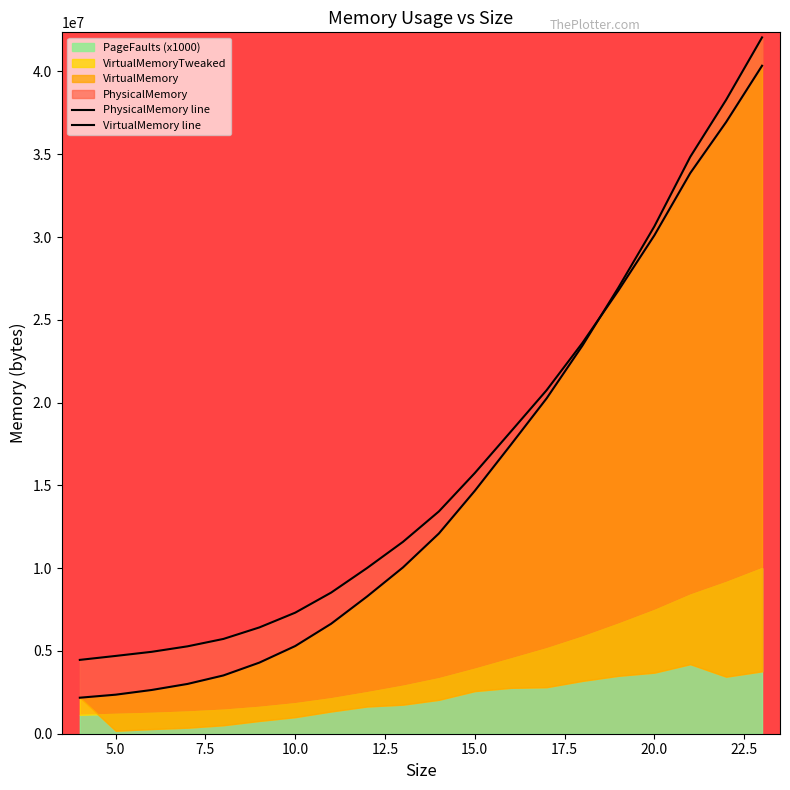

Which series has the largest range (max minus min)?

VirtualMemory line